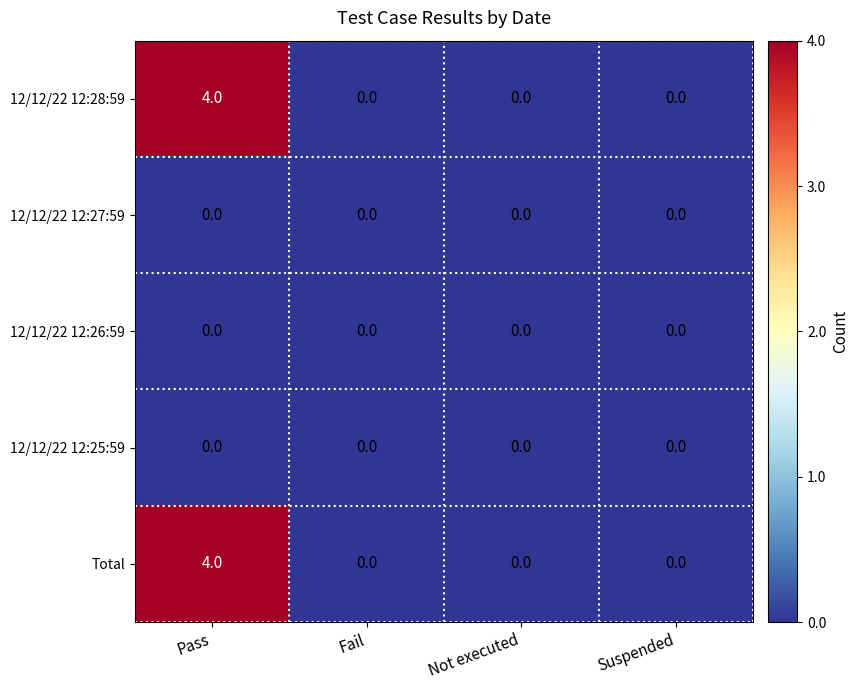

Reading right to left, what are all the values shown in this chart?

12/12/22 12:28:59: Suspended=0	Not executed=0	Fail=0	Pass=4
12/12/22 12:27:59: Suspended=0	Not executed=0	Fail=0	Pass=0
12/12/22 12:26:59: Suspended=0	Not executed=0	Fail=0	Pass=0
12/12/22 12:25:59: Suspended=0	Not executed=0	Fail=0	Pass=0
Total: Suspended=0	Not executed=0	Fail=0	Pass=4